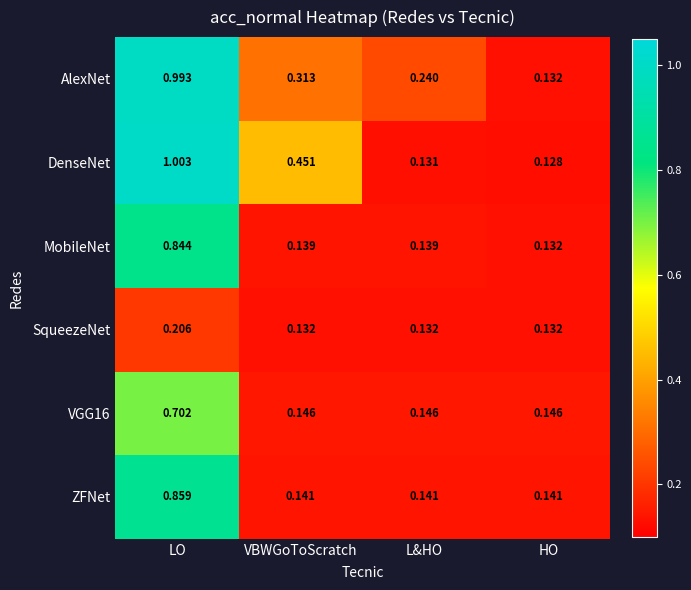

Is the value of ZFNet at HO greater than the value of DenseNet at VBWGoToScratch?

No